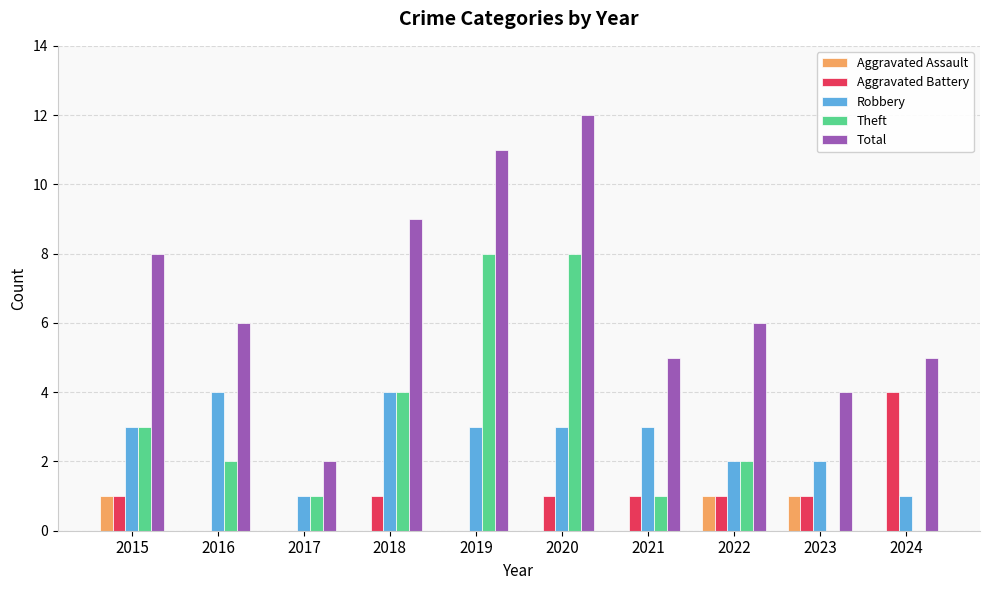

What is the sum of the Total values at 2015 and 2017?

10